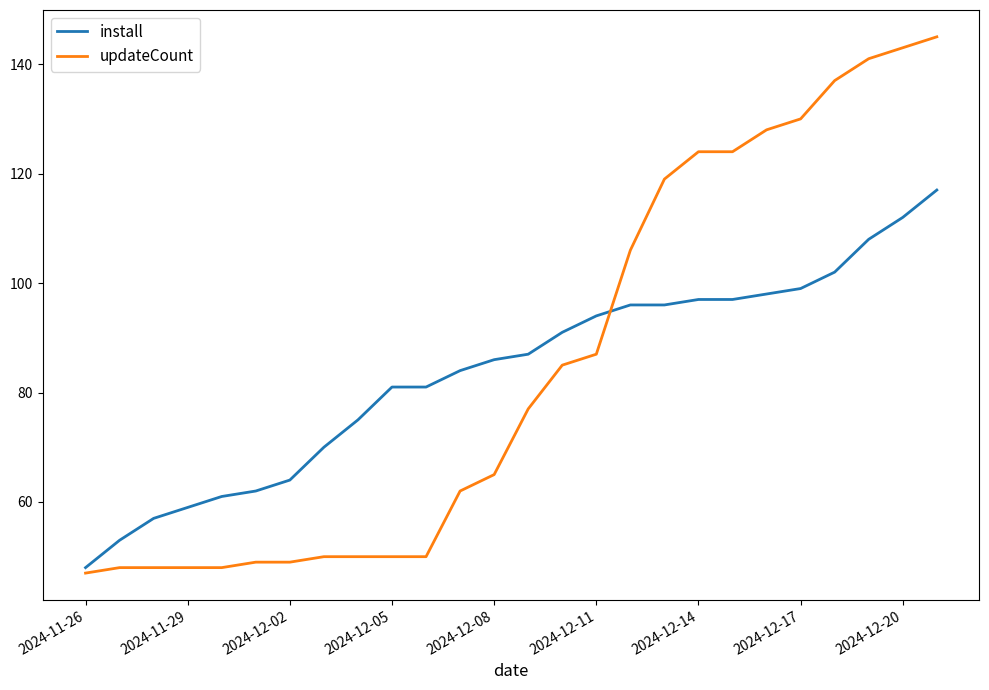

Rank the series by their maximum value, from lowest to highest.

install, updateCount